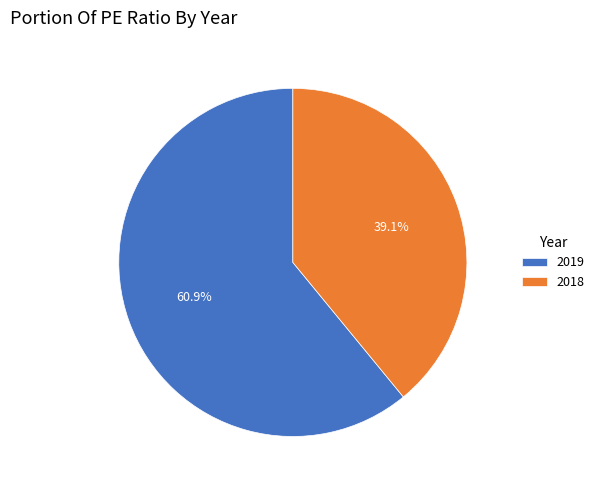

What percentage is the 2019 slice, to the nearest percent?

61%